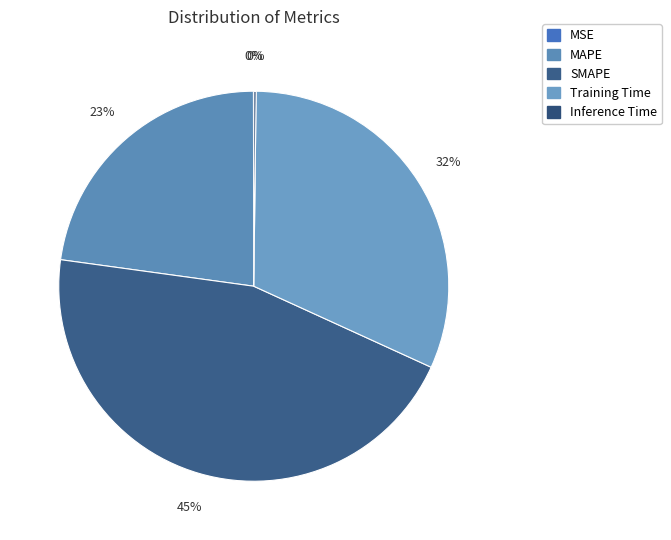

Which slice is the smallest?

MSE